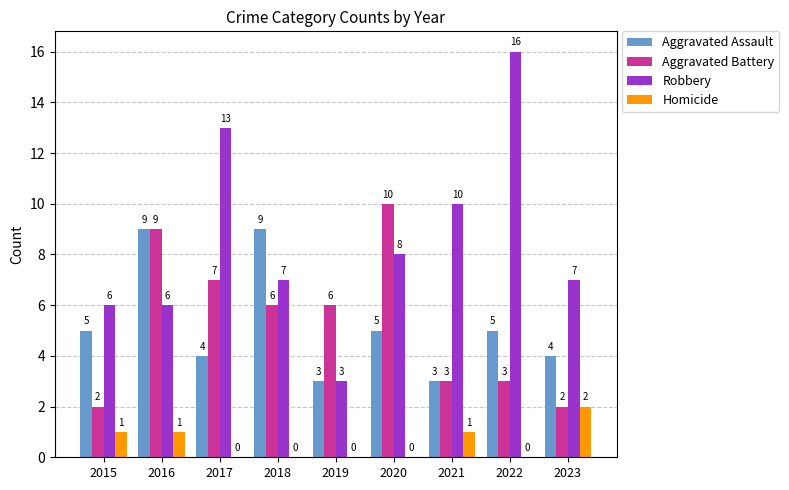

What value does the Robbery series have at 2020?

8